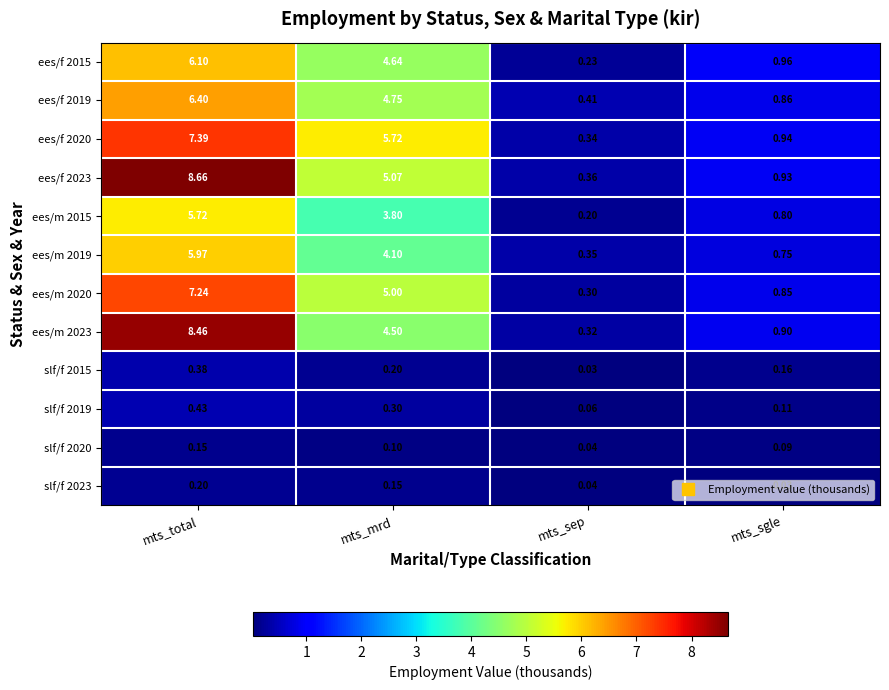

At which label is slf/f 2015 closest to 0?

mts_sep